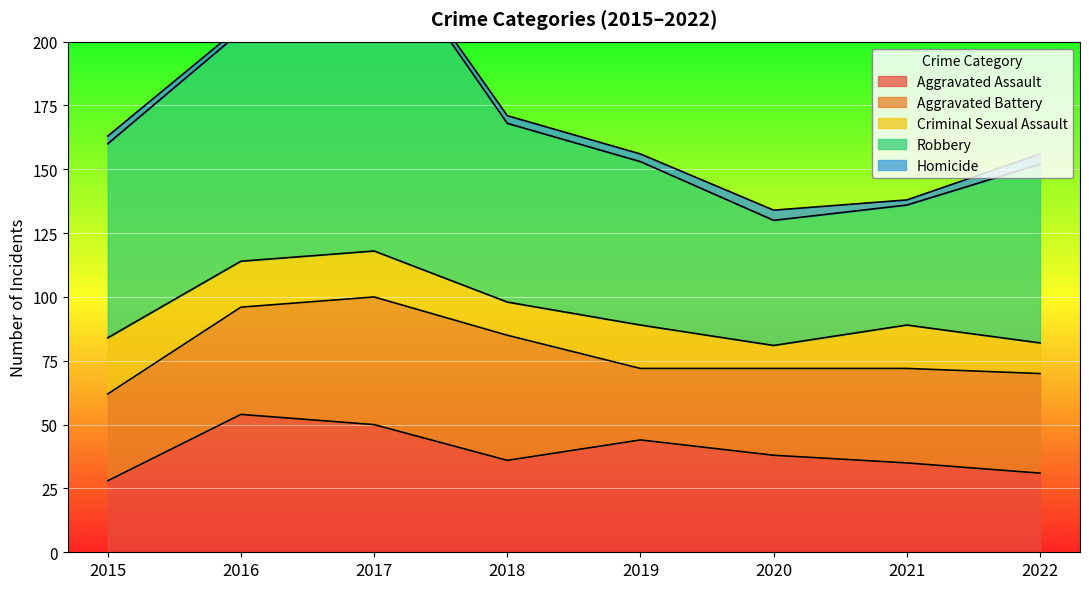

What is the difference between the highest and lowest values at 2017?

123